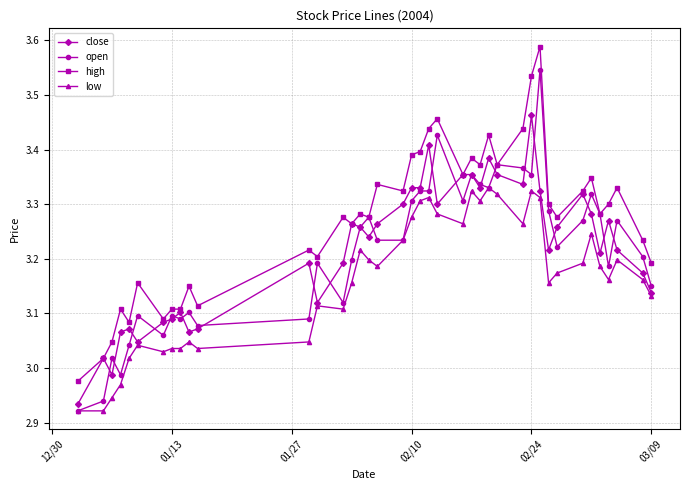

List the series in order of their peak value, lowest first.

low, close, open, high